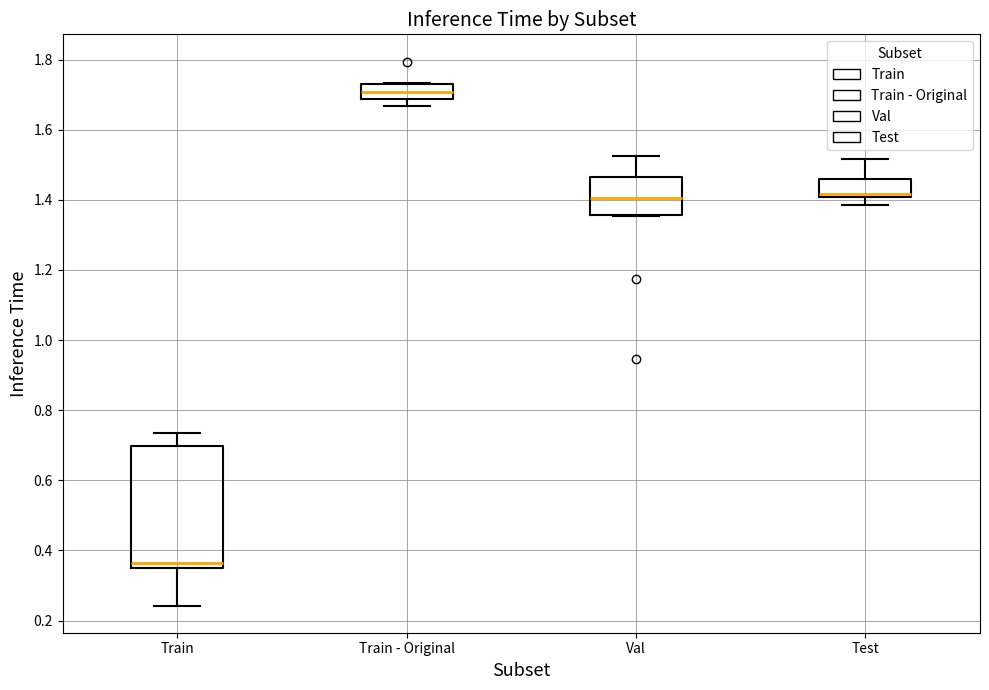

Reading left to right, read every box against the y-axis: the position of its median line, the range the box covers, and the ends of its whiskers. The values are not printed on the chart, so give them approximately, as read against the axis.

Train: median 0.36 (just above the box's lower edge), box 0.36 to 0.70, whiskers 0.24 to 0.74
Train - Original: median 1.70, box 1.68 to 1.74, whiskers 1.66 to 1.74
Val: median 1.40, box 1.36 to 1.46, whiskers 1.36 to 1.52
Test: median 1.42, box 1.40 to 1.46, whiskers 1.38 to 1.52